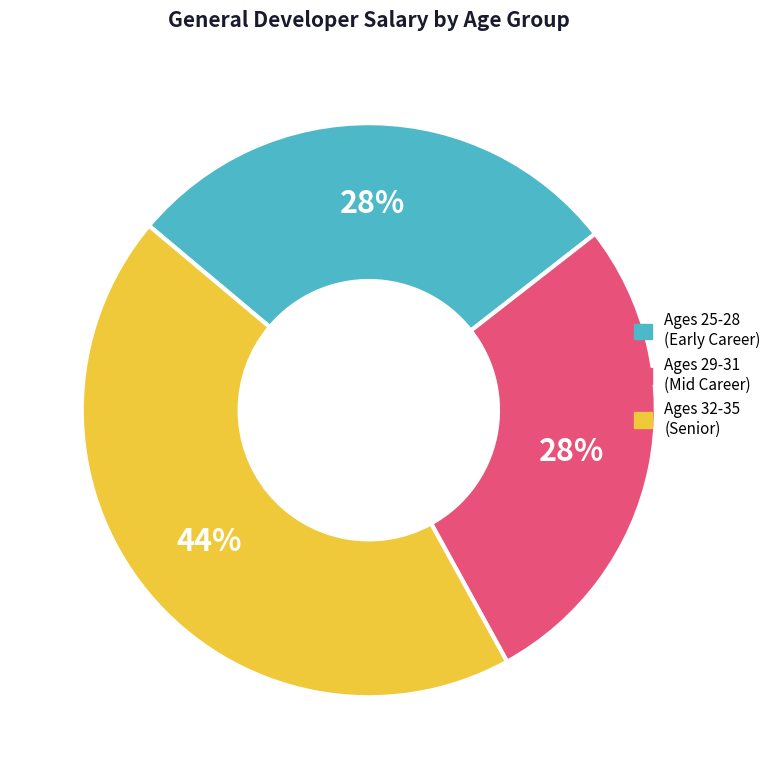

Is there any slice that represents more than half of the pie?

No